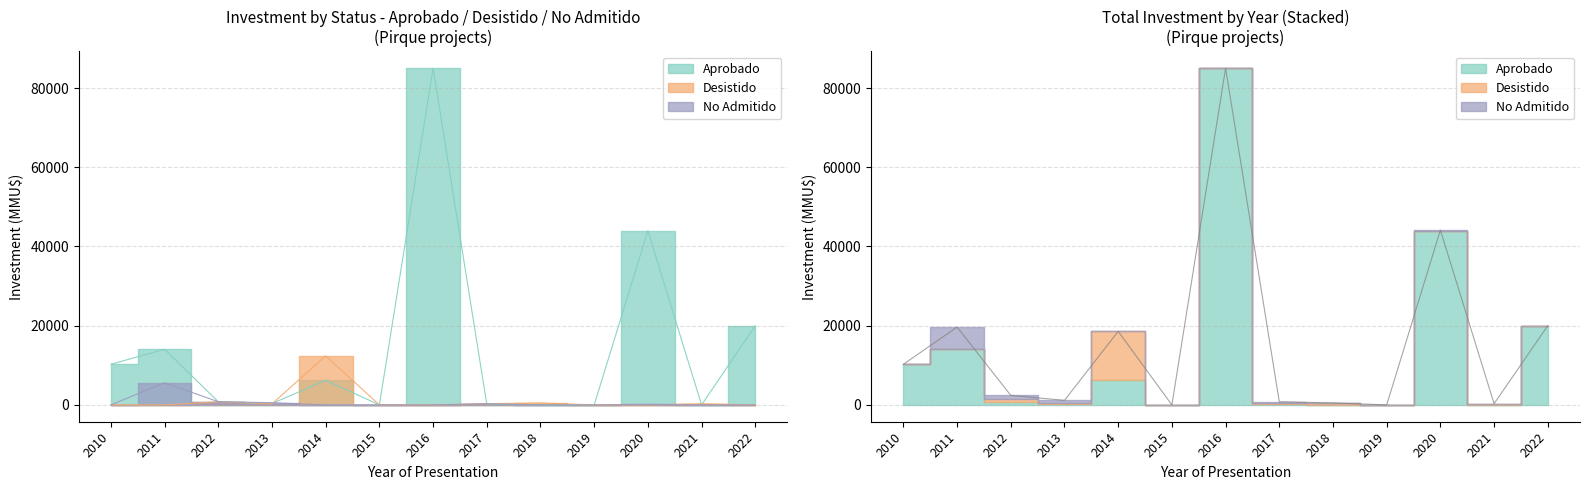

Which series has the largest total across all categories?

Aprobado